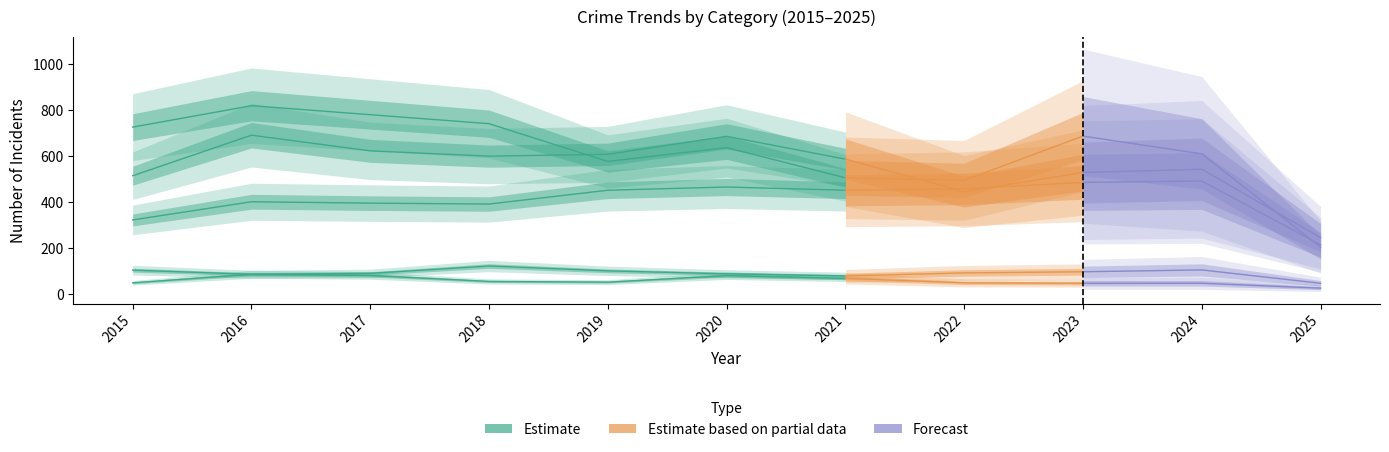

Which category has the highest value across all series?

2016